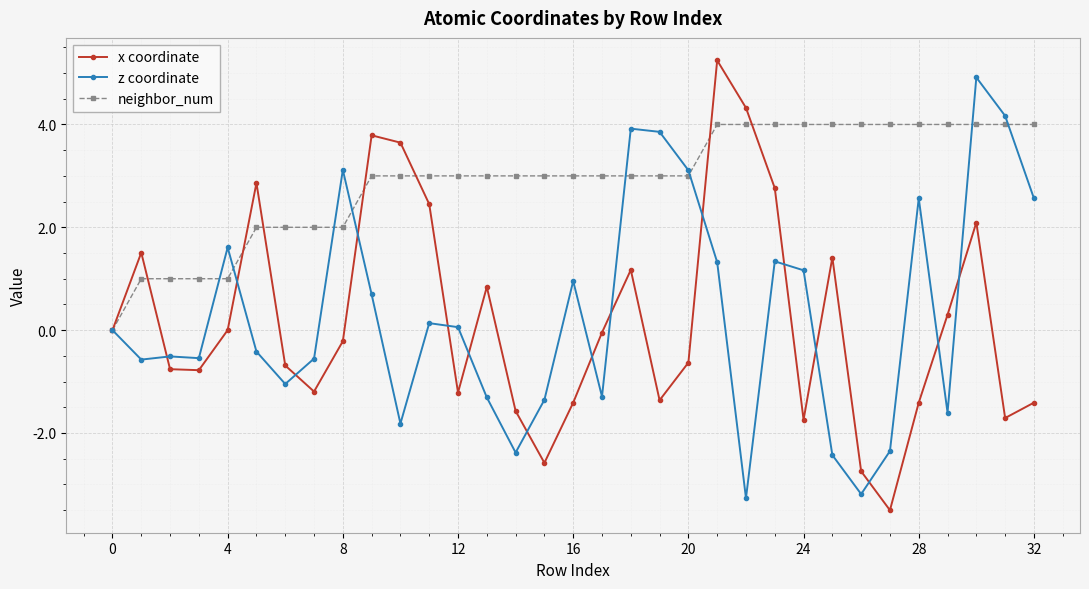

At how many categories does at least one series exceed -2?

33